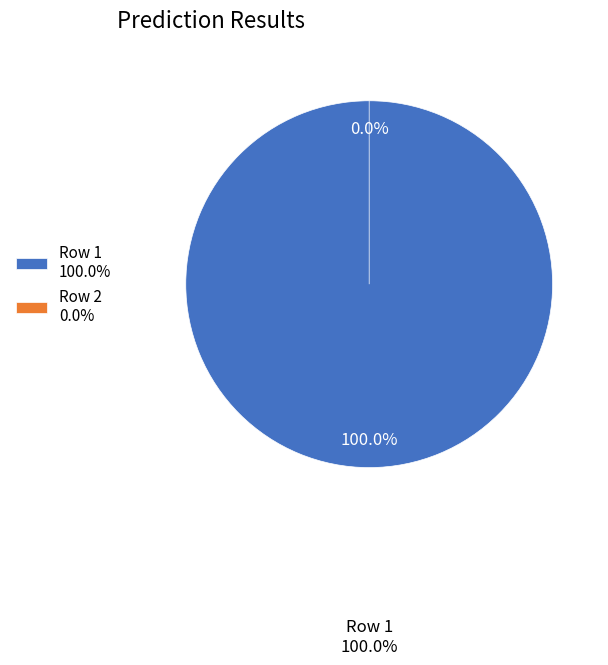

True or false: 1 accounts for 94% of the total.

False